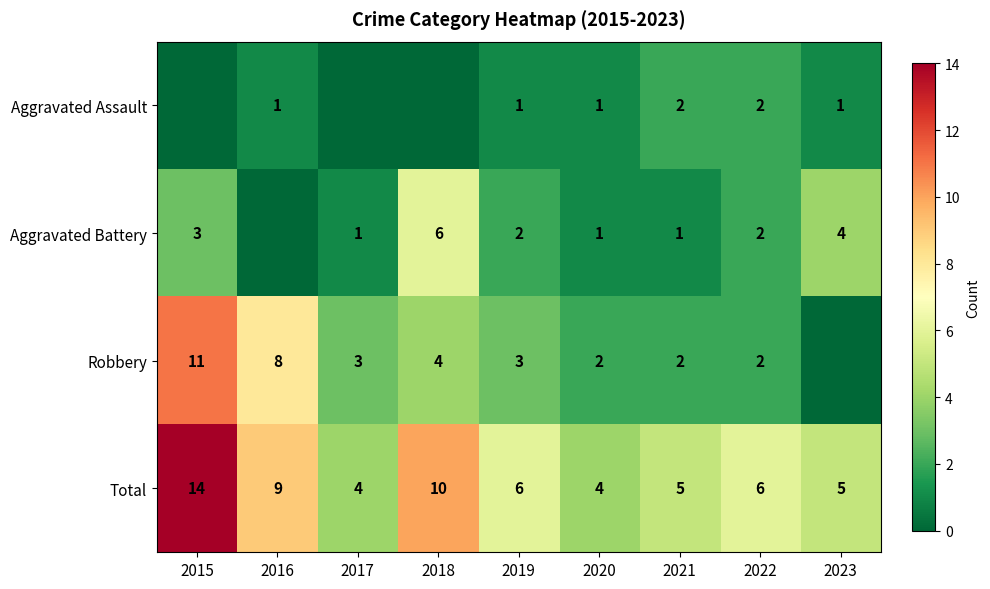

Which category has the highest value across all series?

2015